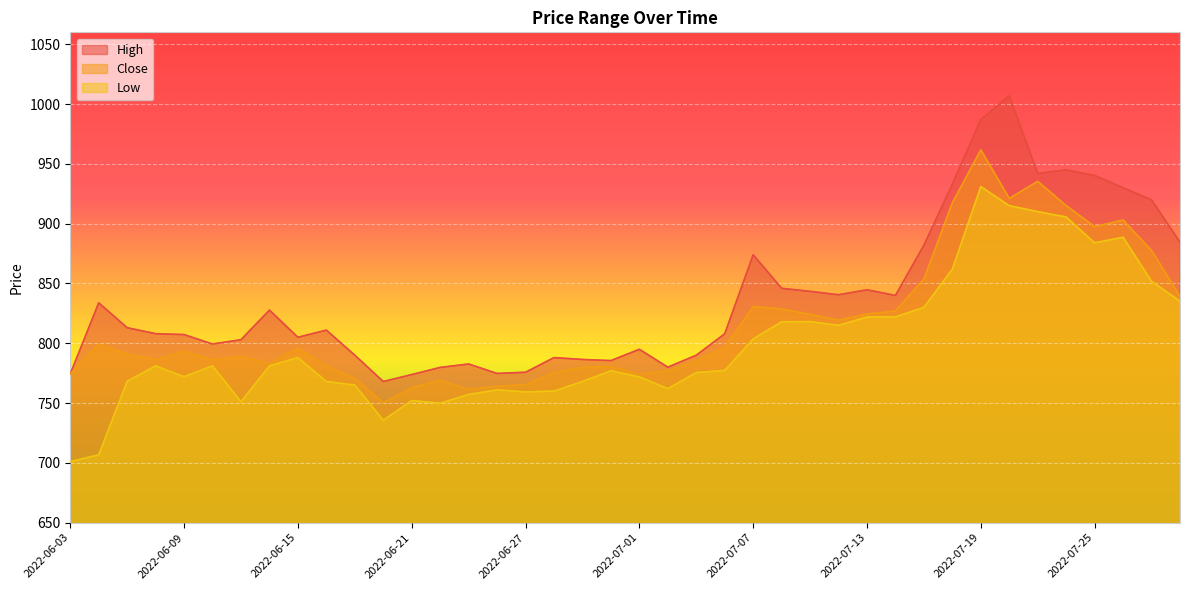

True or false: Low has more than 0 interior local peaks.

True